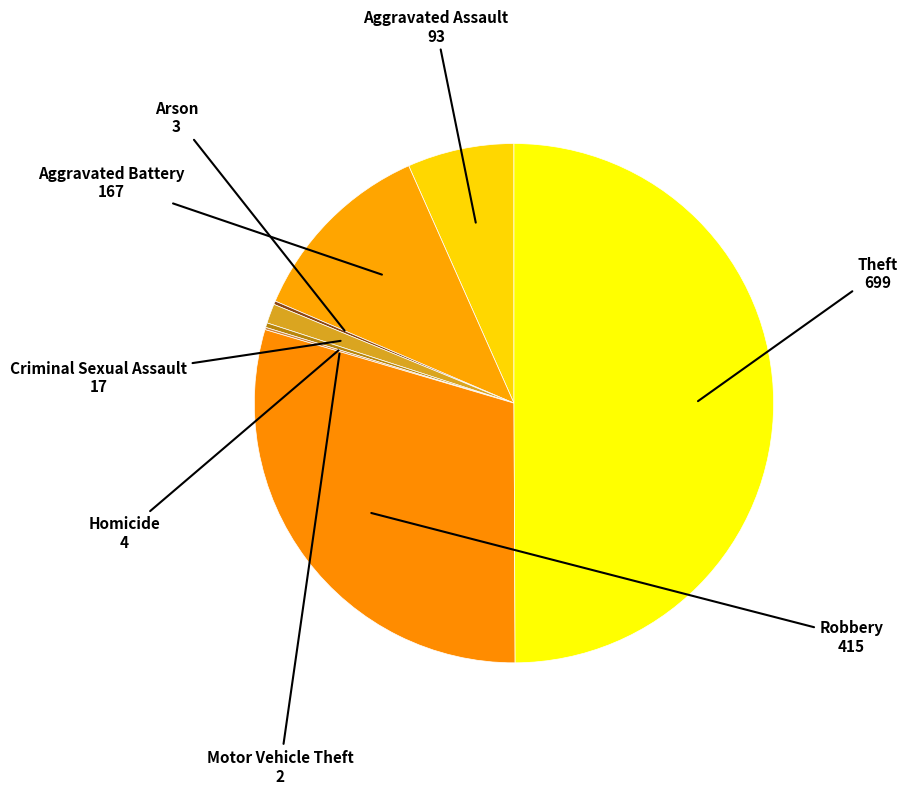

What is the ratio of the value at Aggravated Battery to the value at Robbery?

0.4